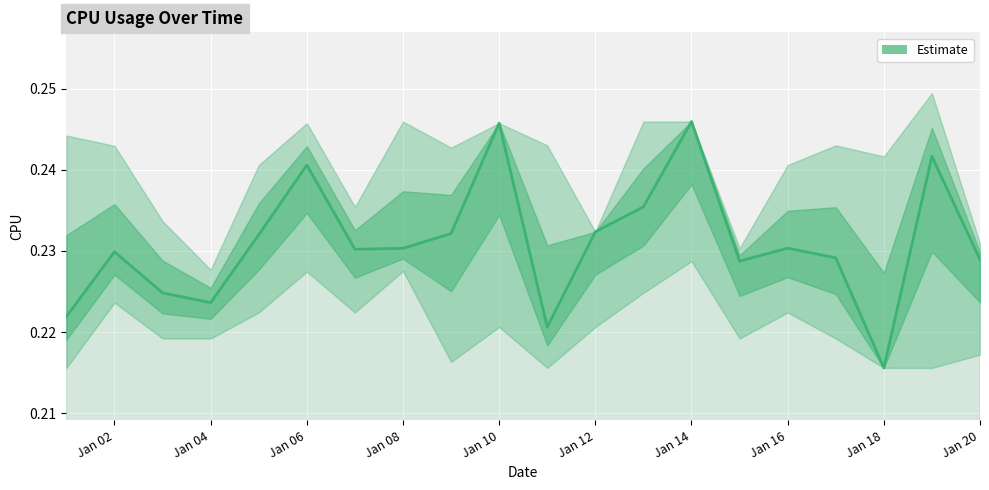

Is it true that Estimate equals 0.4 at Jan 06?

False